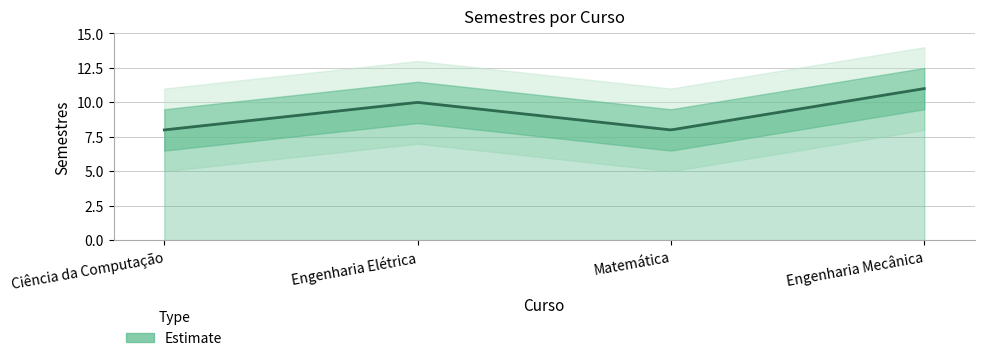

Does the chart display data point markers on the line(s)?

No